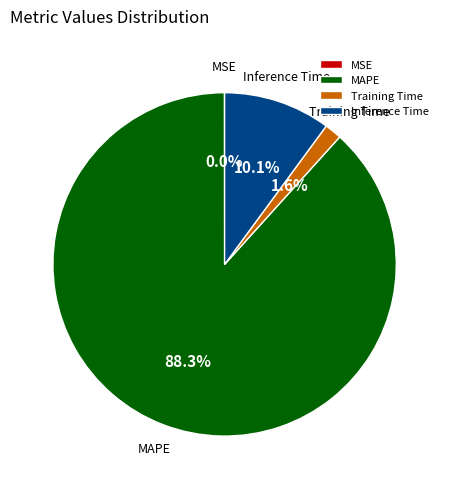

How much of the chart is everything except MAPE?

11.7%